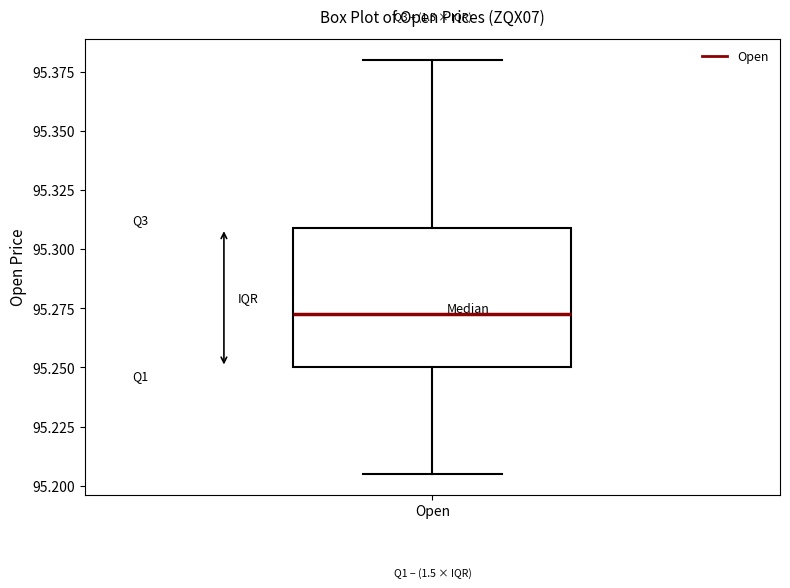

Read this box plot against the y-axis: the position of the median line, the range covered by the box, and the ends of both whiskers. The values are not printed on the chart, so give them approximately, as read against the axis.

median 95.275, box 95.250 to 95.310, whiskers 95.205 to 95.380